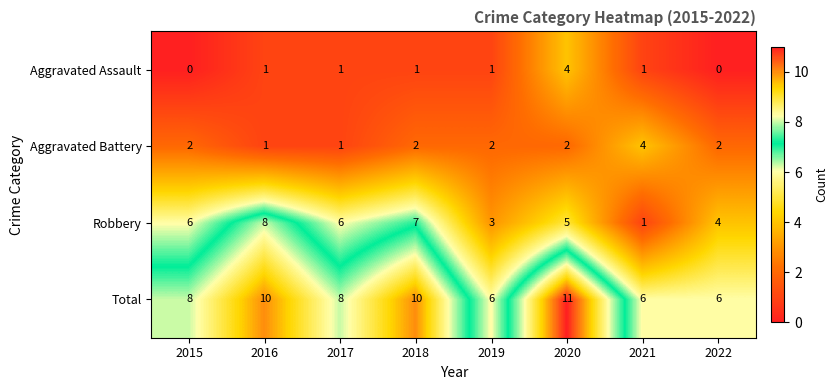

Between 2018 and 2020, which series saw the biggest shift?

Aggravated Assault